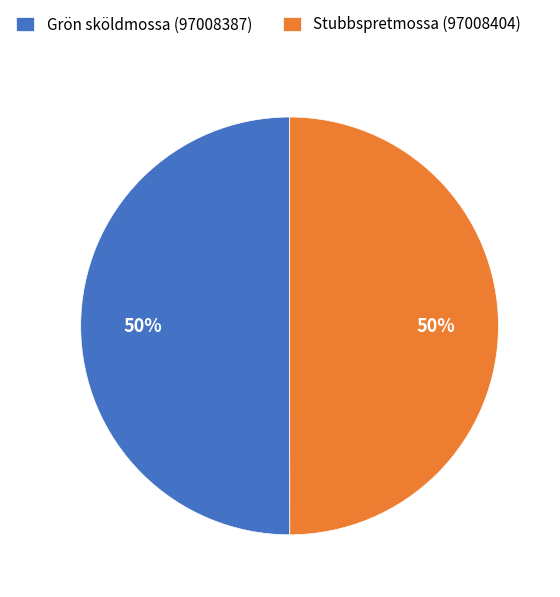

What percentage is the Stubbspretmossa (97008404) slice, to the nearest percent?

50%